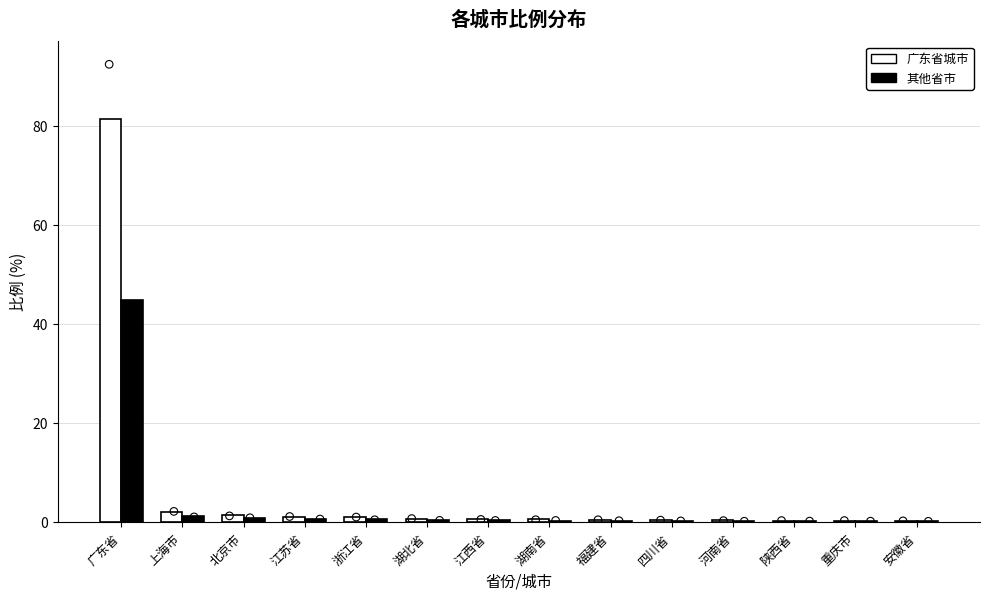

Which series reaches the maximum Y coordinate?

广东省城市